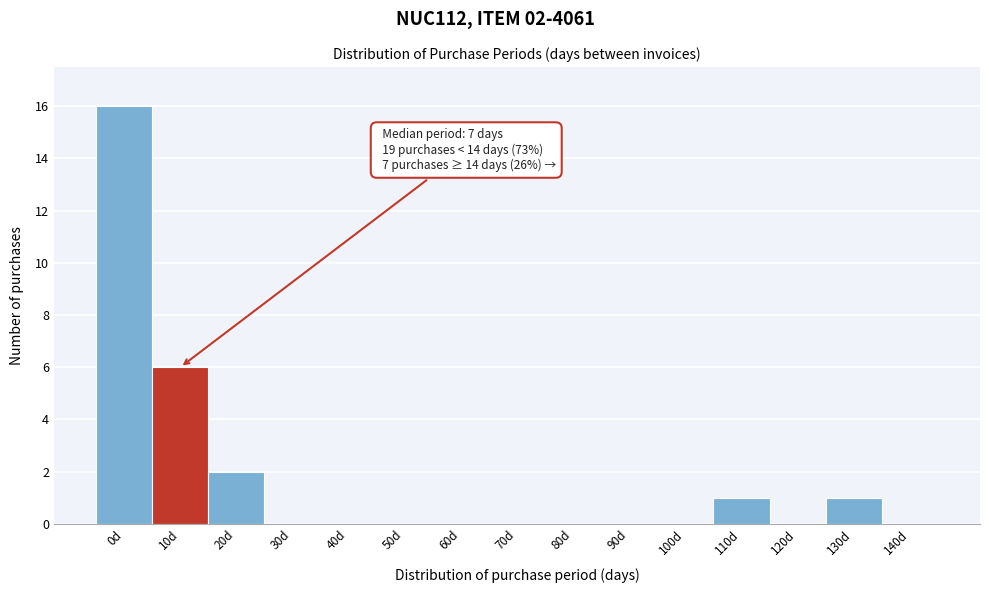

Reading left to right, list all the values displayed in this chart.

0d=16	10d=6	20d=2	30d=0	40d=0	50d=0	60d=0	70d=0	80d=0	90d=0	100d=0	110d=1	120d=0	130d=1	140d=0